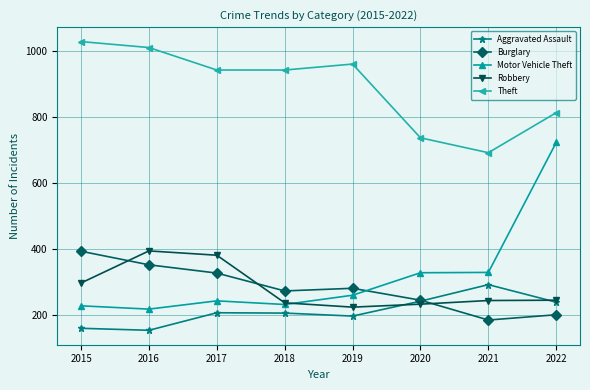

True or false: Theft and Aggravated Assault cross at least once.

False